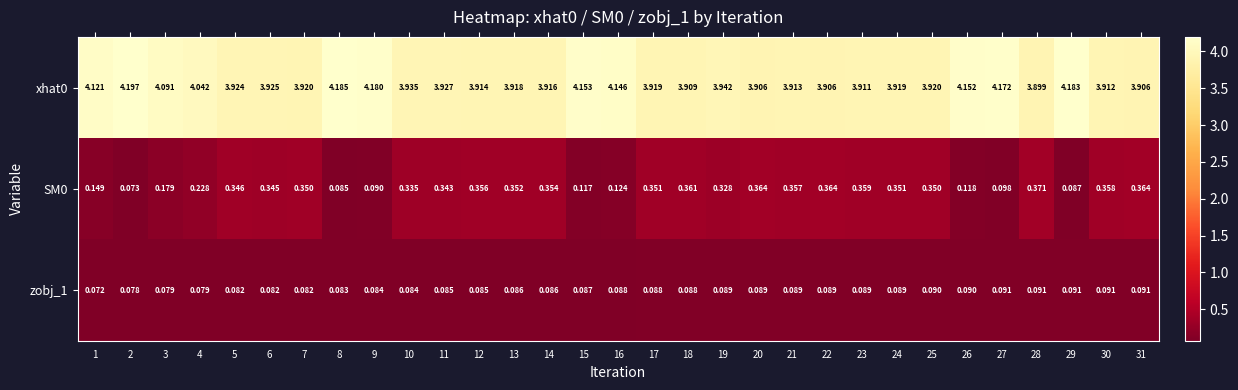

Is the value of xhat0 at 22 greater than the value of zobj_1 at 11?

Yes